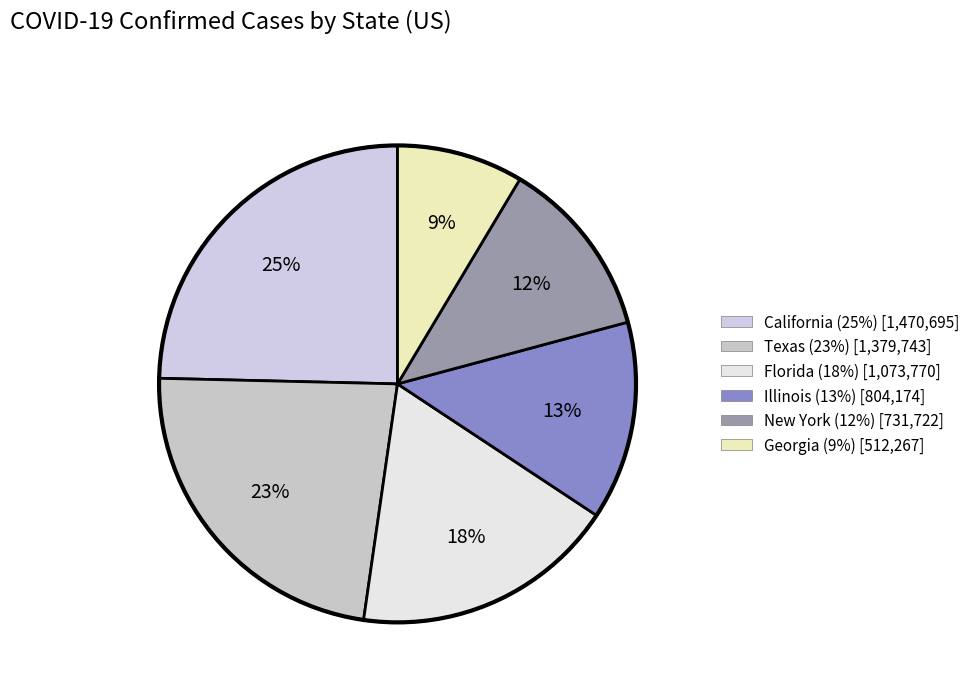

Which slice is the largest?

California